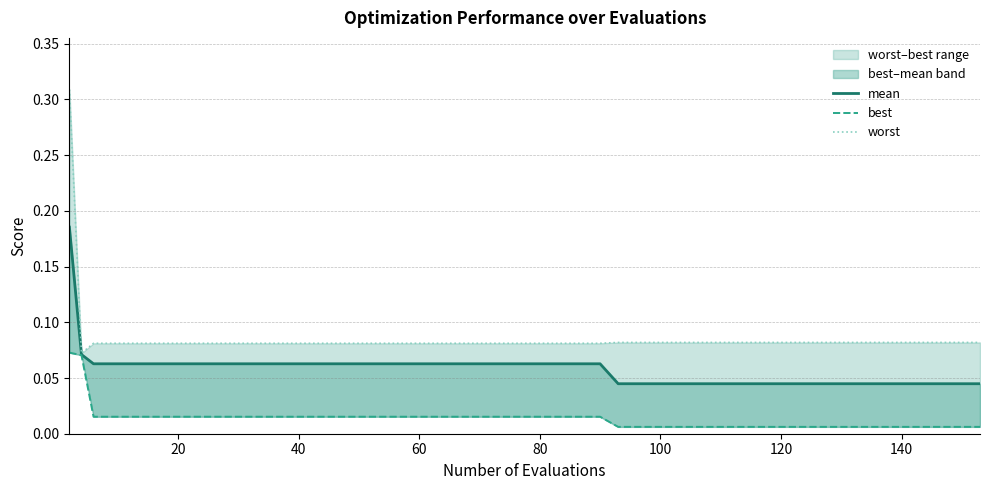

What is the sum of all worst values?

3.5